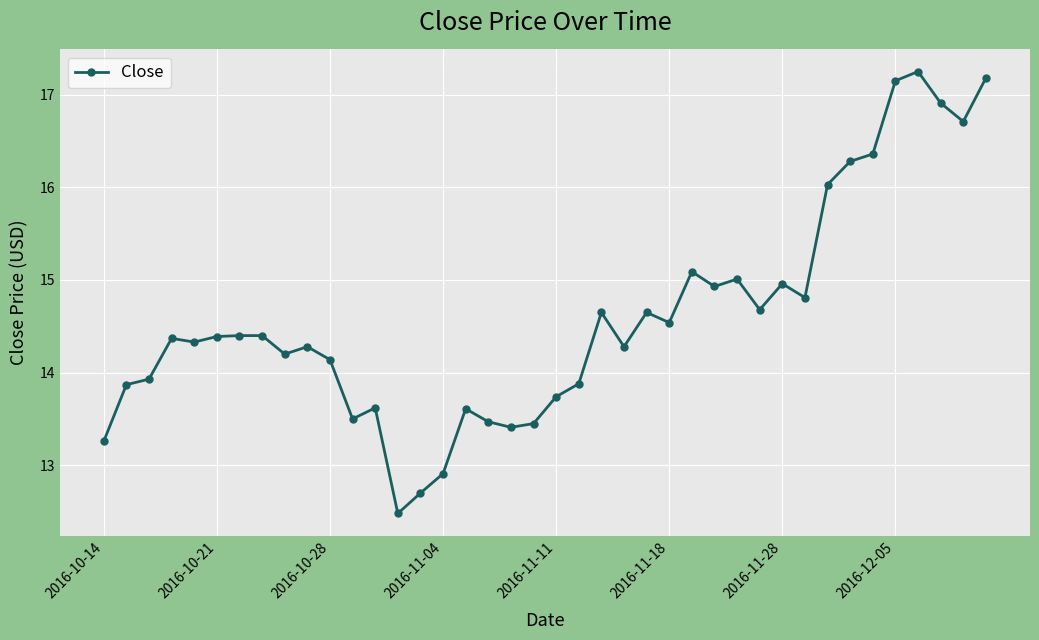

How many values are below 14?

14